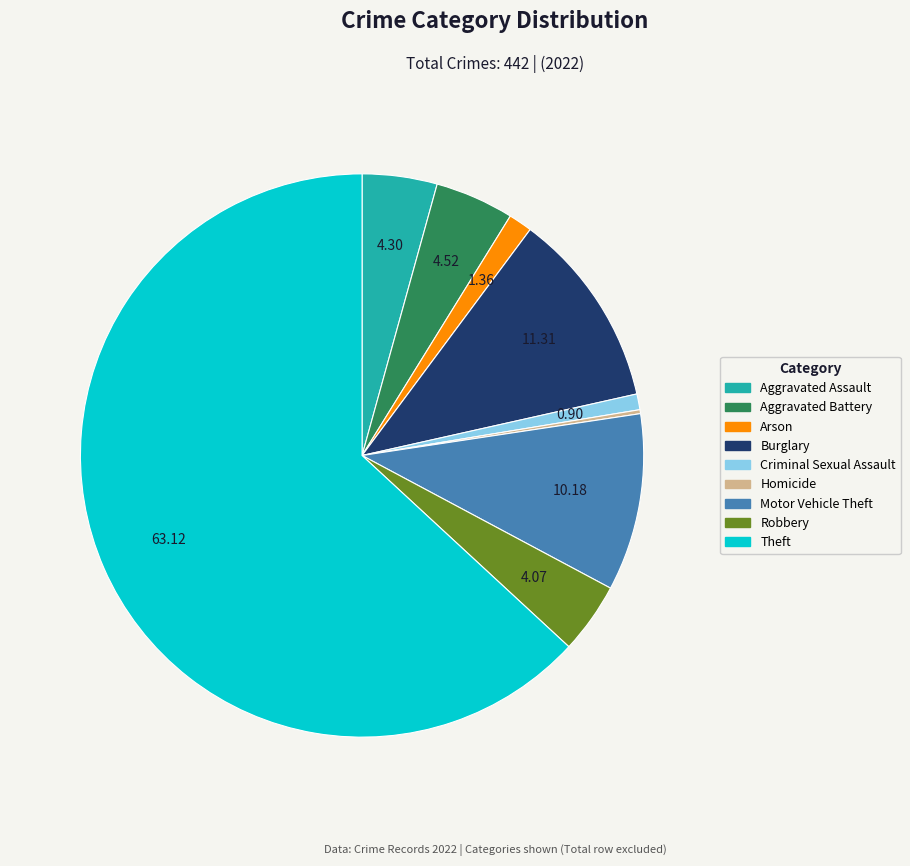

Approximately how many times larger is the value at Theft compared to Aggravated Assault?

14.7